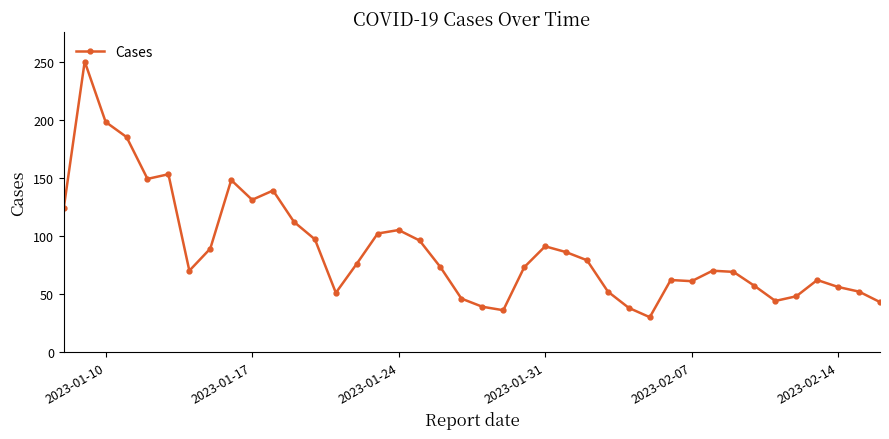

What is the value of the 17th point from the left?

105